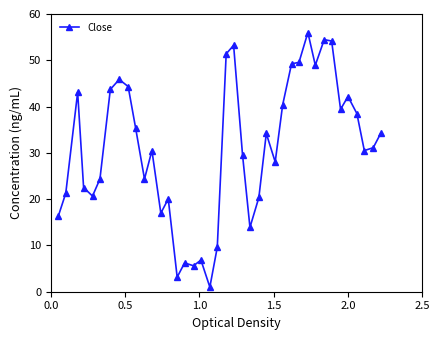

What is the value of the 27th point from the left?

28.0